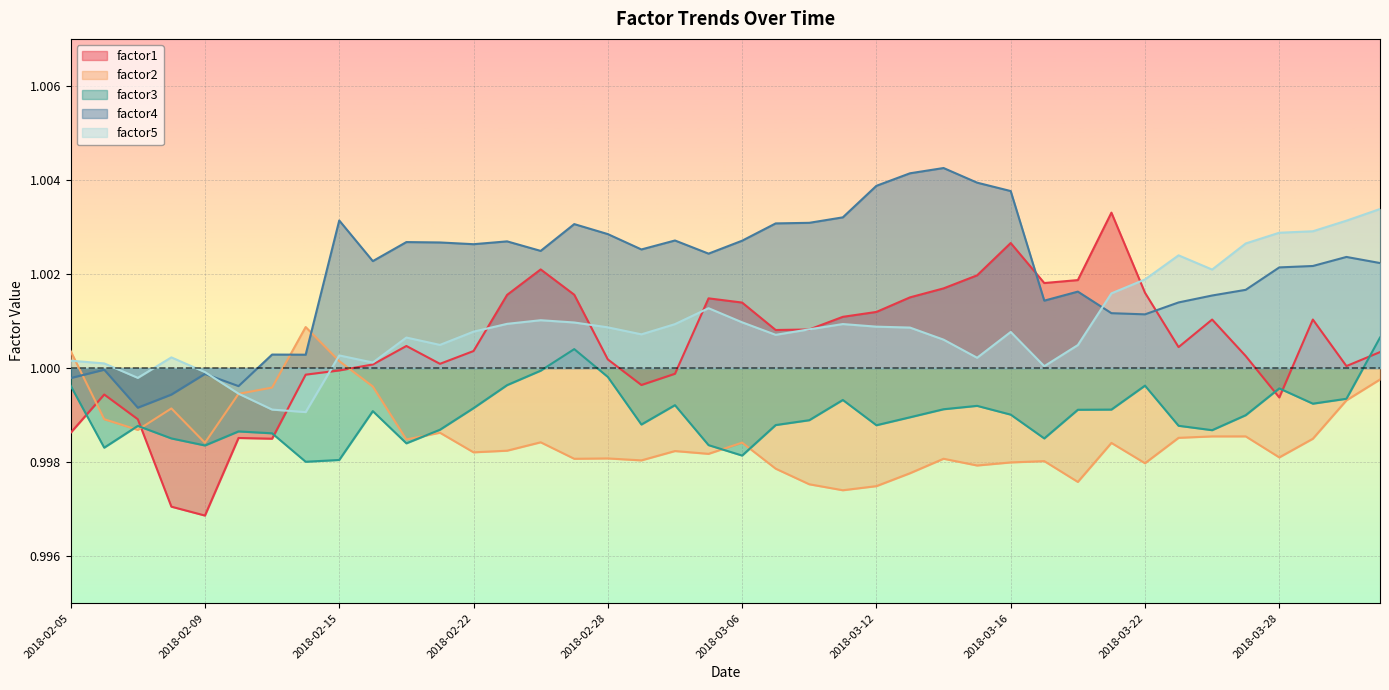

What is the sum of the factor4 values at 2018-03-12 and 2018-02-23?

2.0